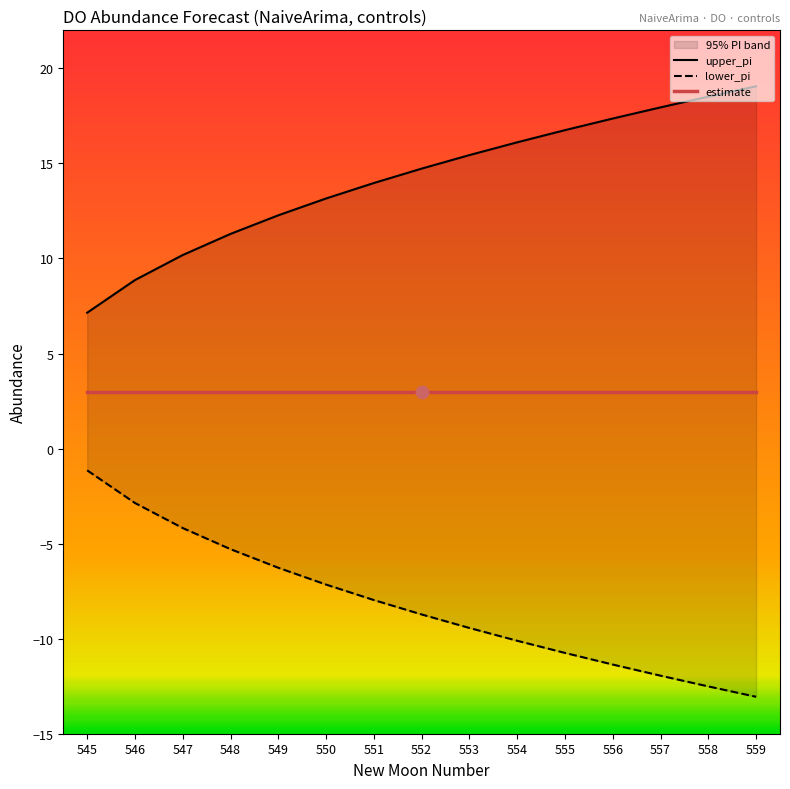

At which category is the sum across all series the highest?

553